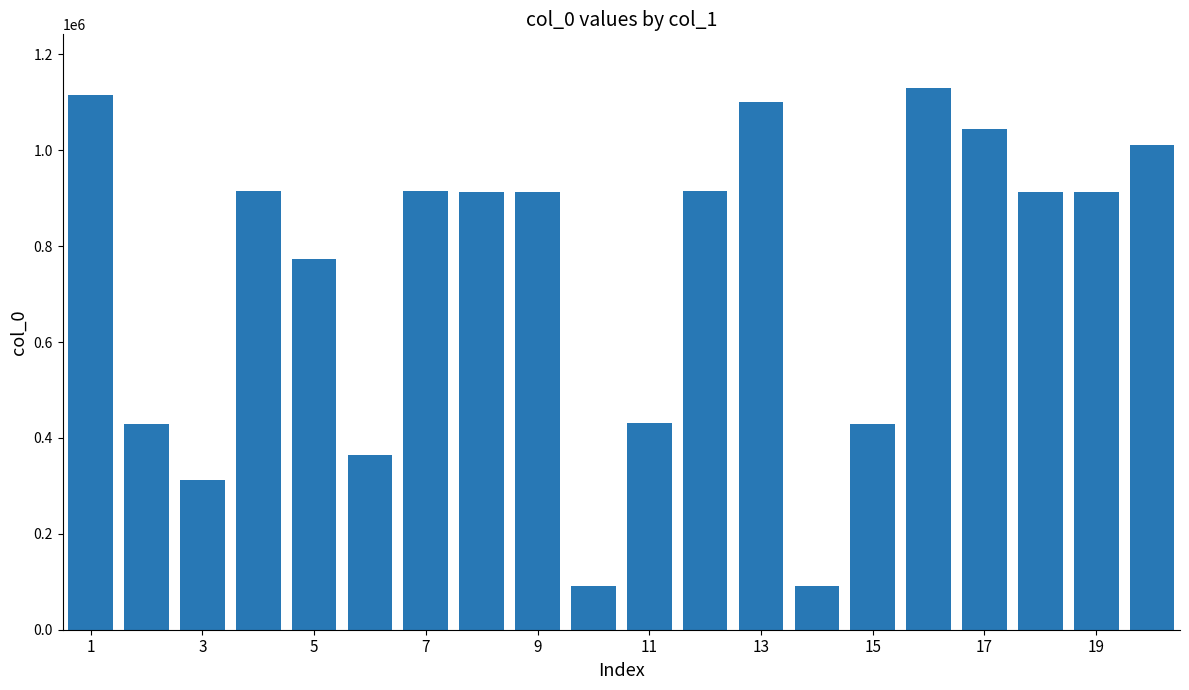

How many values are below 912562?

10